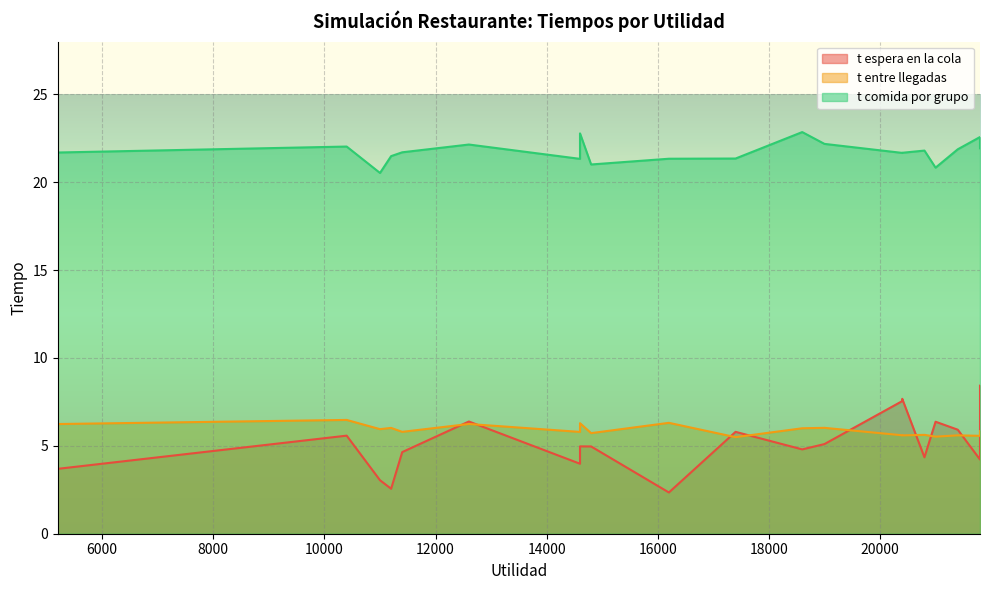

How many lines are shown in the chart?

3